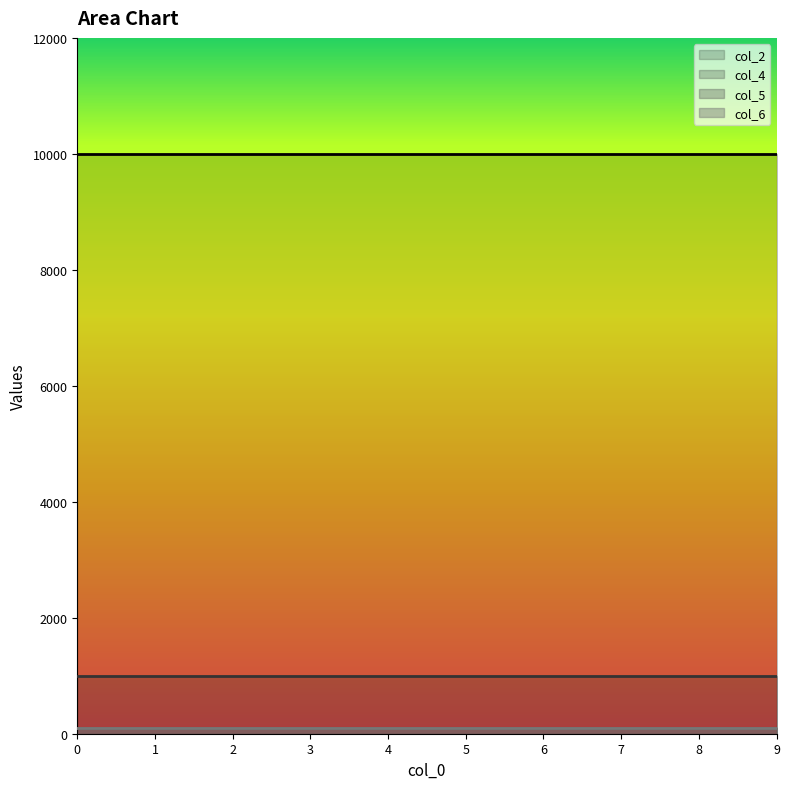

What is the spread (max minus min) of values at 4?

9900